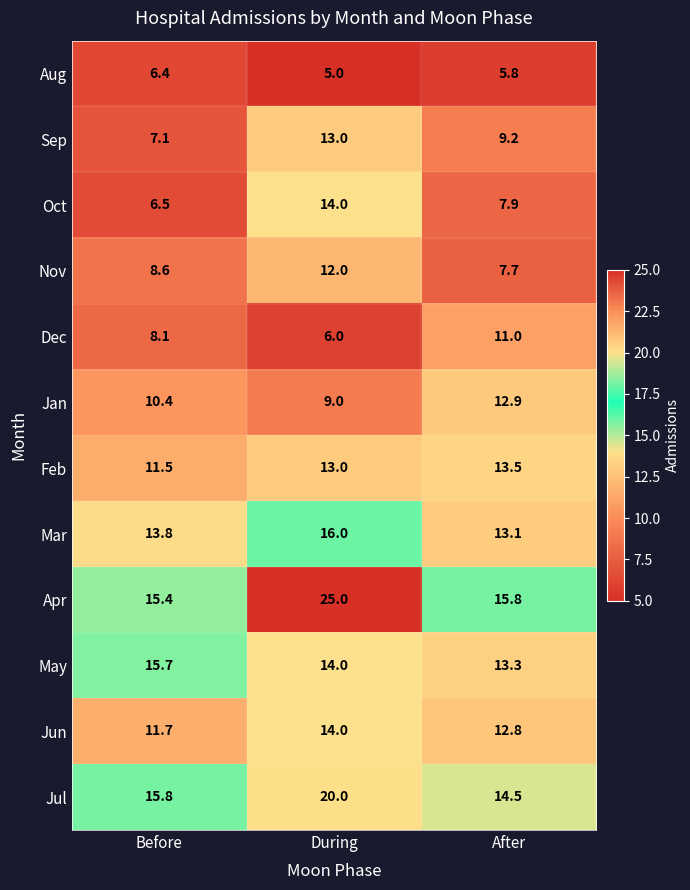

Which series has the widest spread of values?

Apr